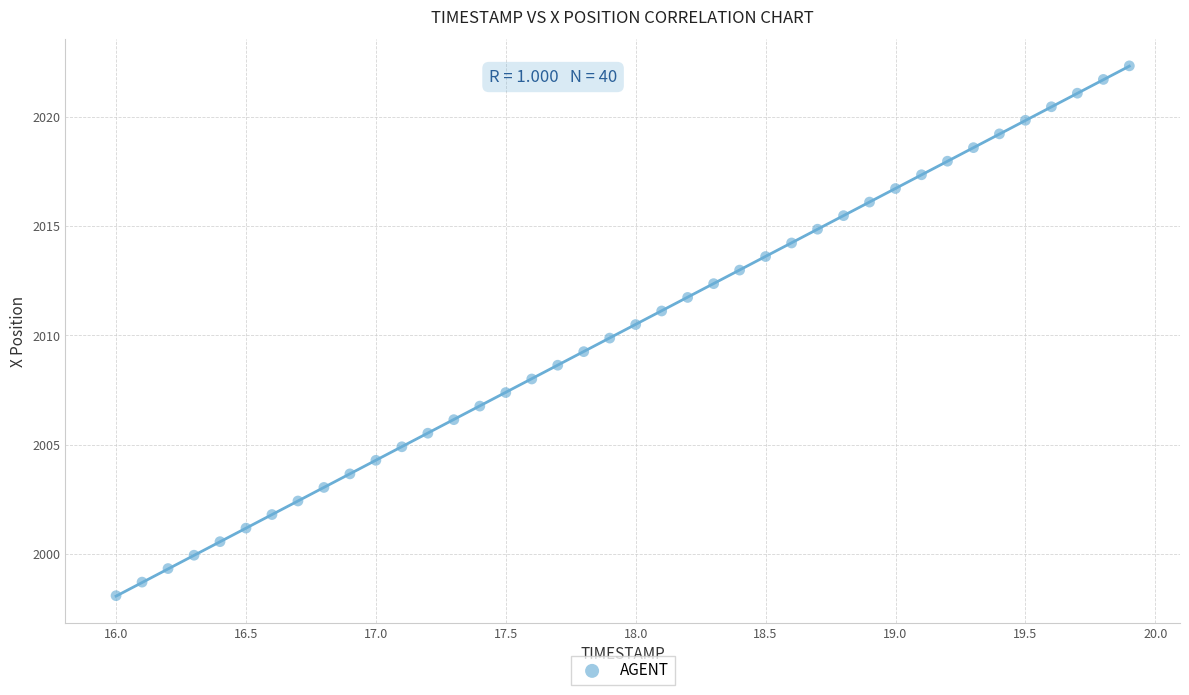

What is the range of Y values (max minus min)?

24.2